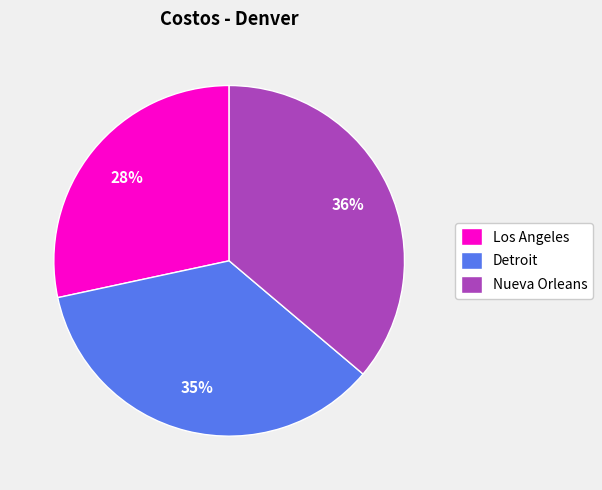

How many segments does this pie chart have?

3